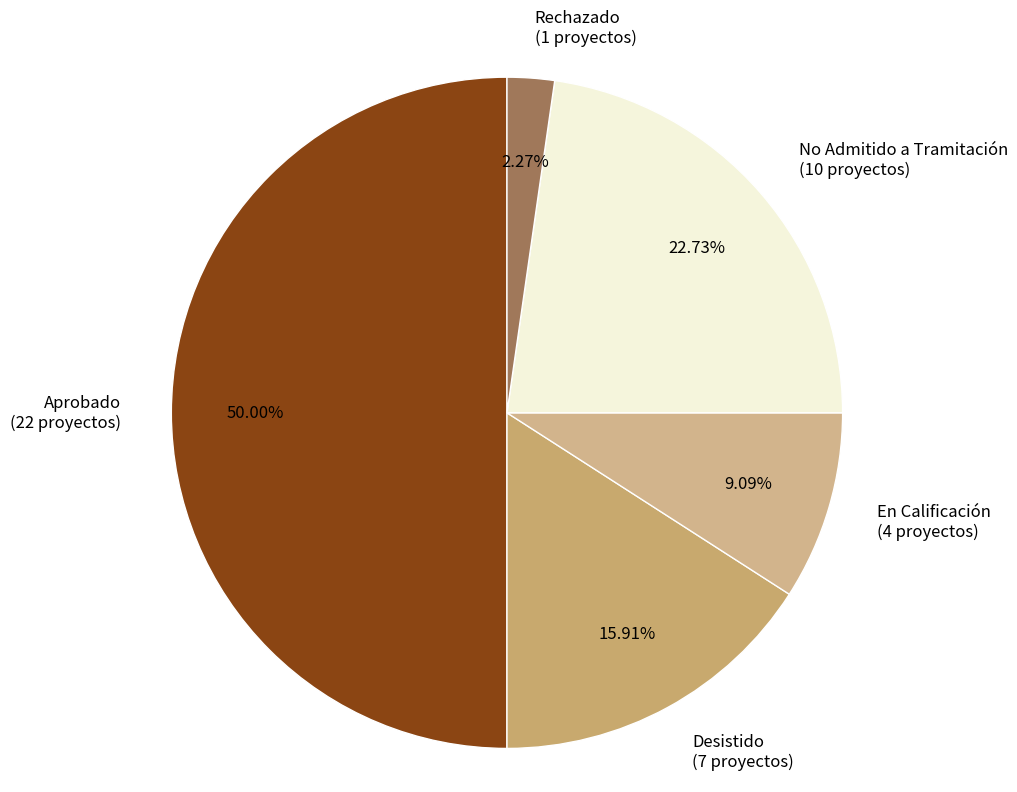

Count the number of slices in the pie.

5